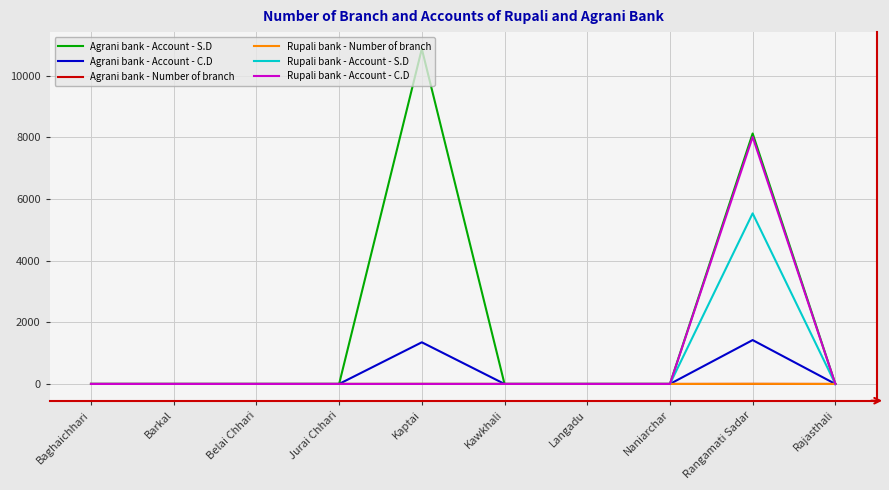

At which category is the sum across all series the highest?

Rangamati Sadar